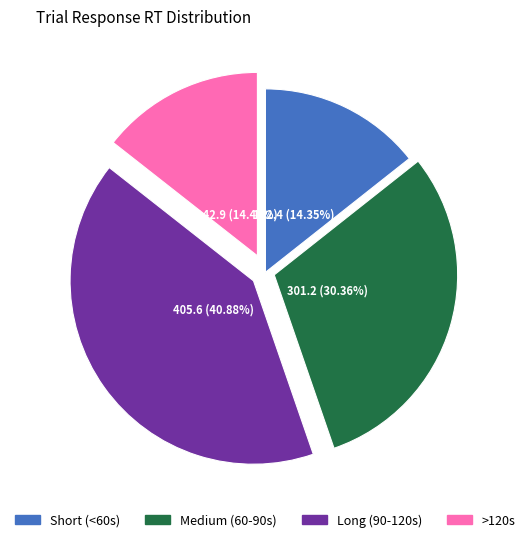

Is there a majority slice in this chart?

No